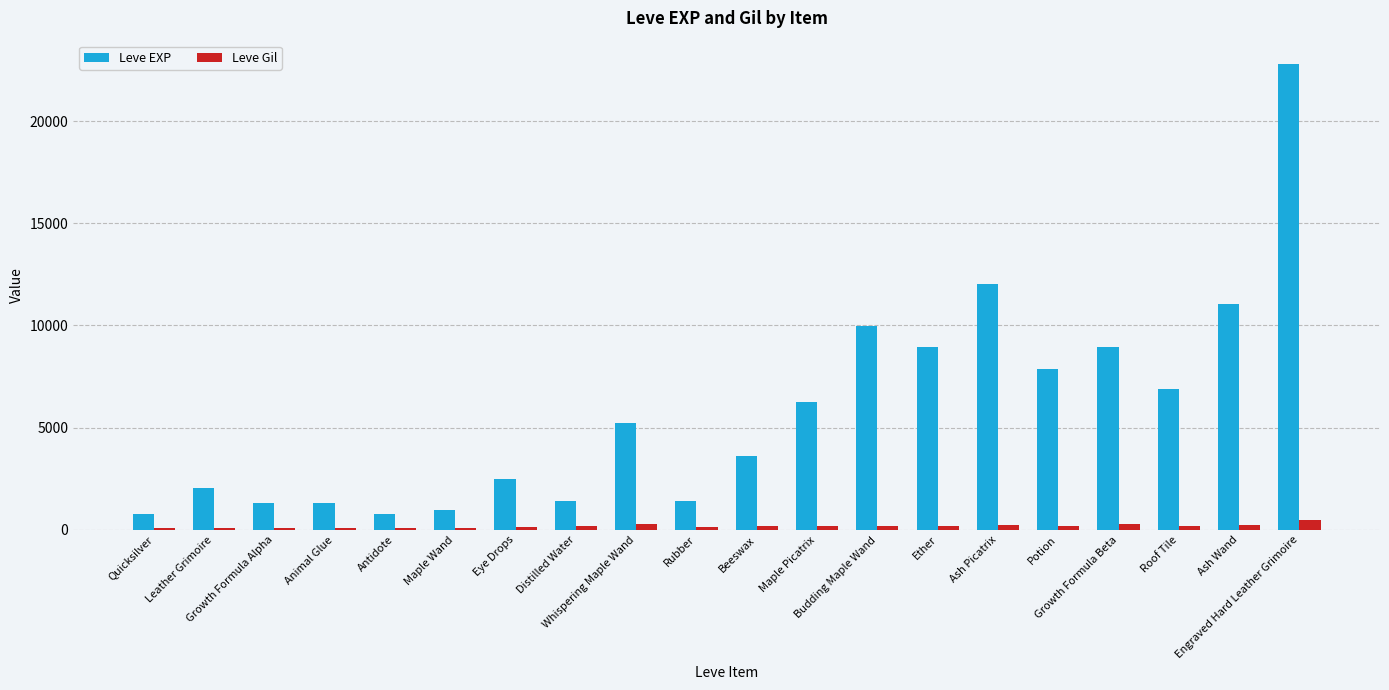

How many values in the Leve EXP series are below 5220?

10